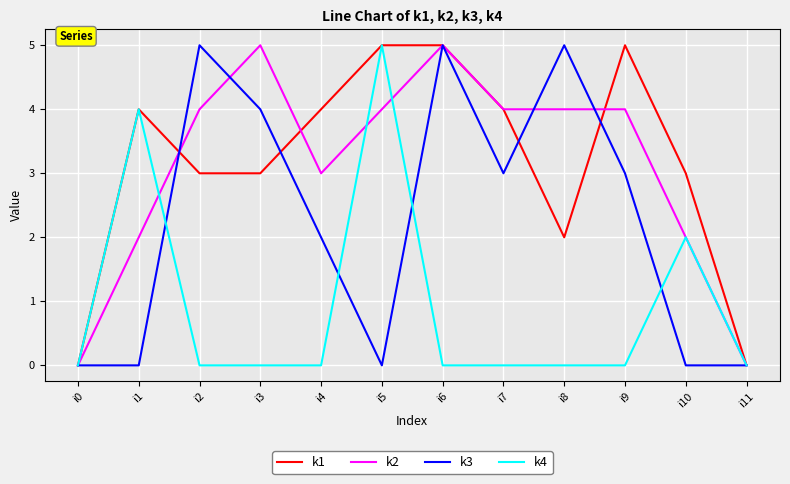

The value of k1 at i8 is 2. True or false?

True